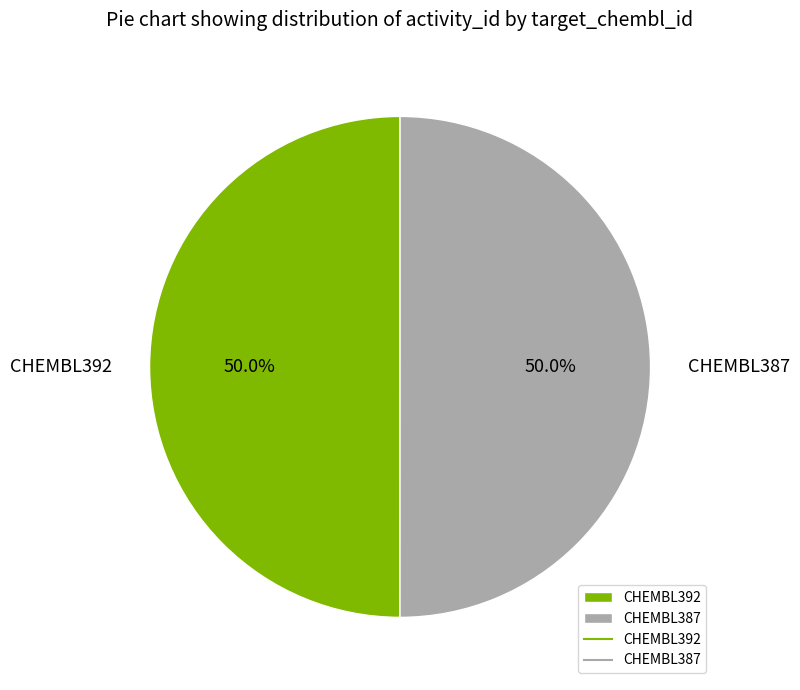

The CHEMBL392 slice represents 50% of the pie. True or false?

True